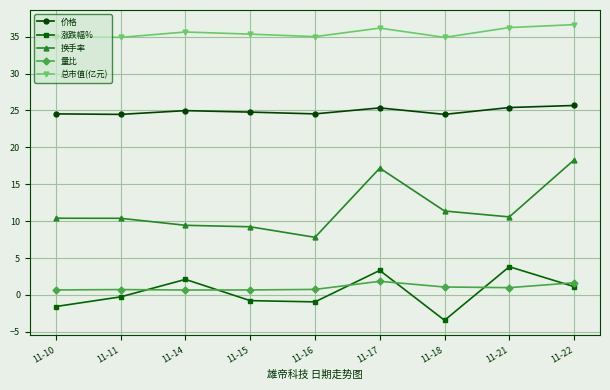

How many lines are shown in the chart?

5